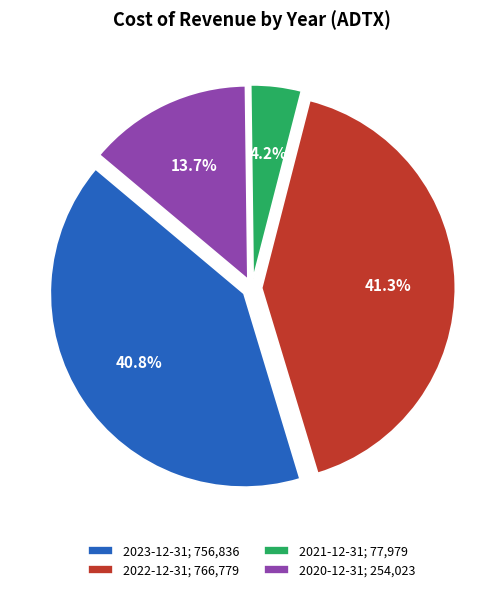

Which category has the smallest portion of the pie?

2021-12-31